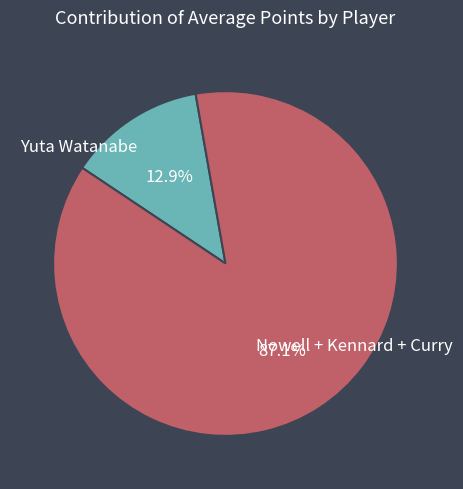

Does any single category account for the majority?

Yes